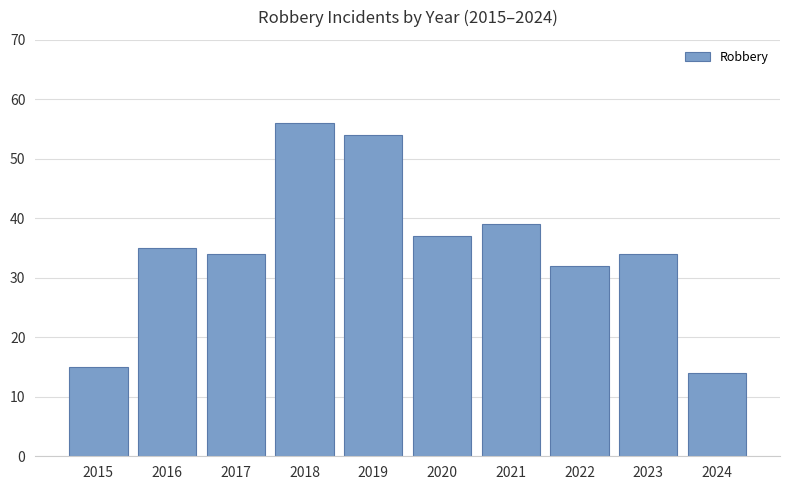

True or false: the data shows 55 at 2017.

False